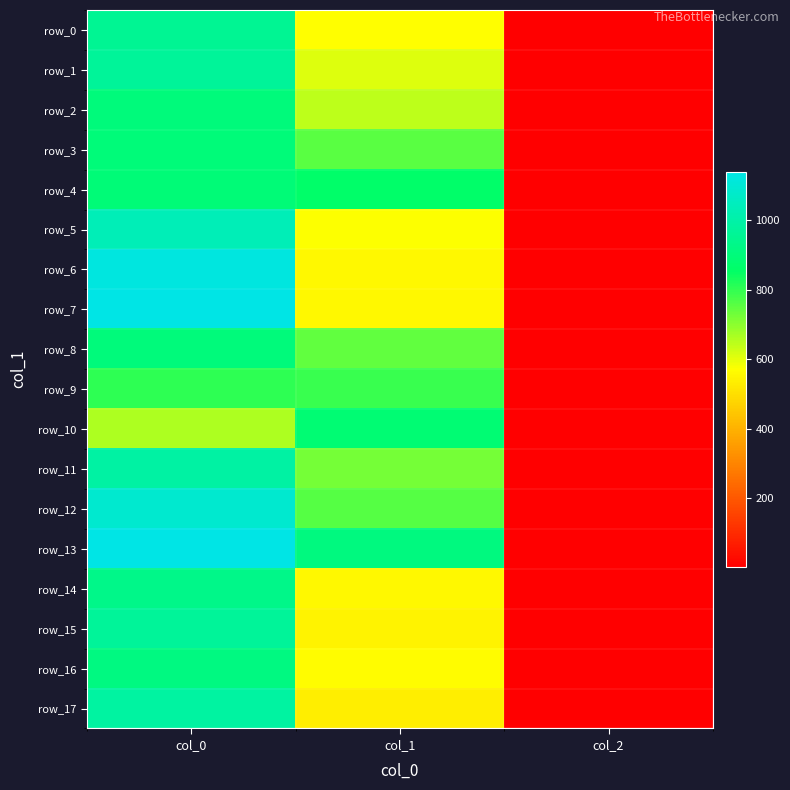

Which series has the largest total across all categories?

row_13